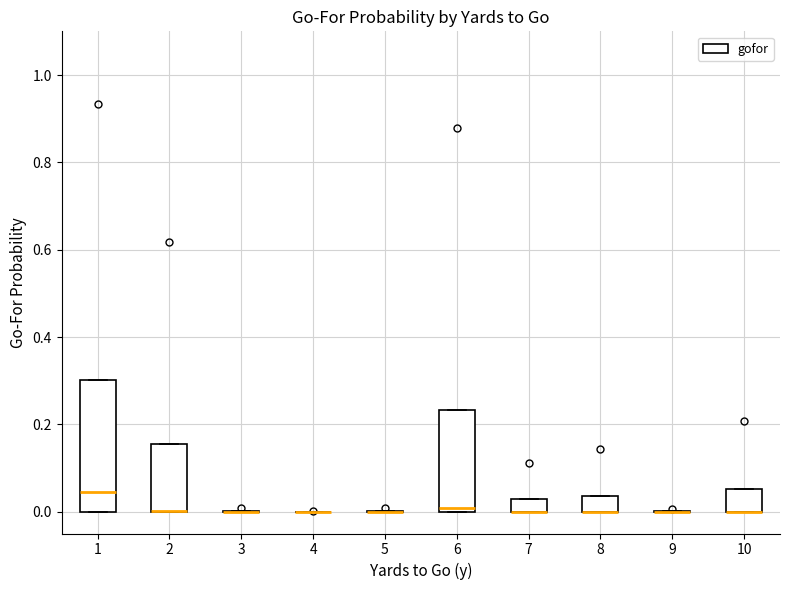

Which box is the tallest, from its lower edge to its upper edge?

1